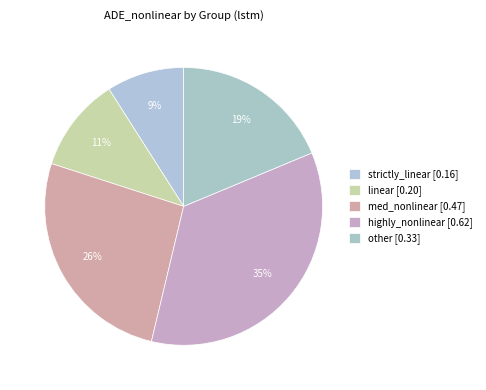

Count the number of slices in the pie.

5